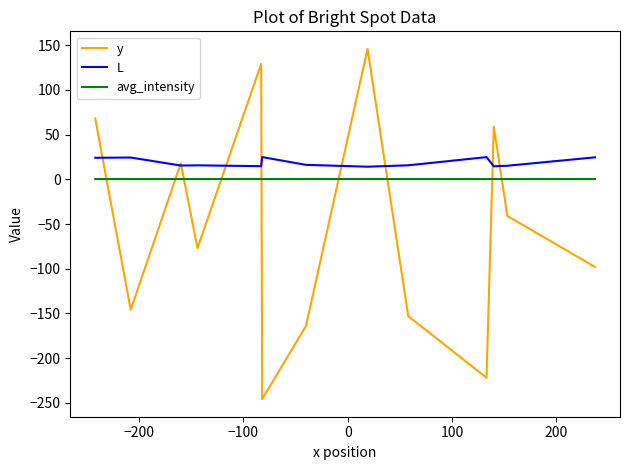

Is this an area chart (filled region under the line)?

No